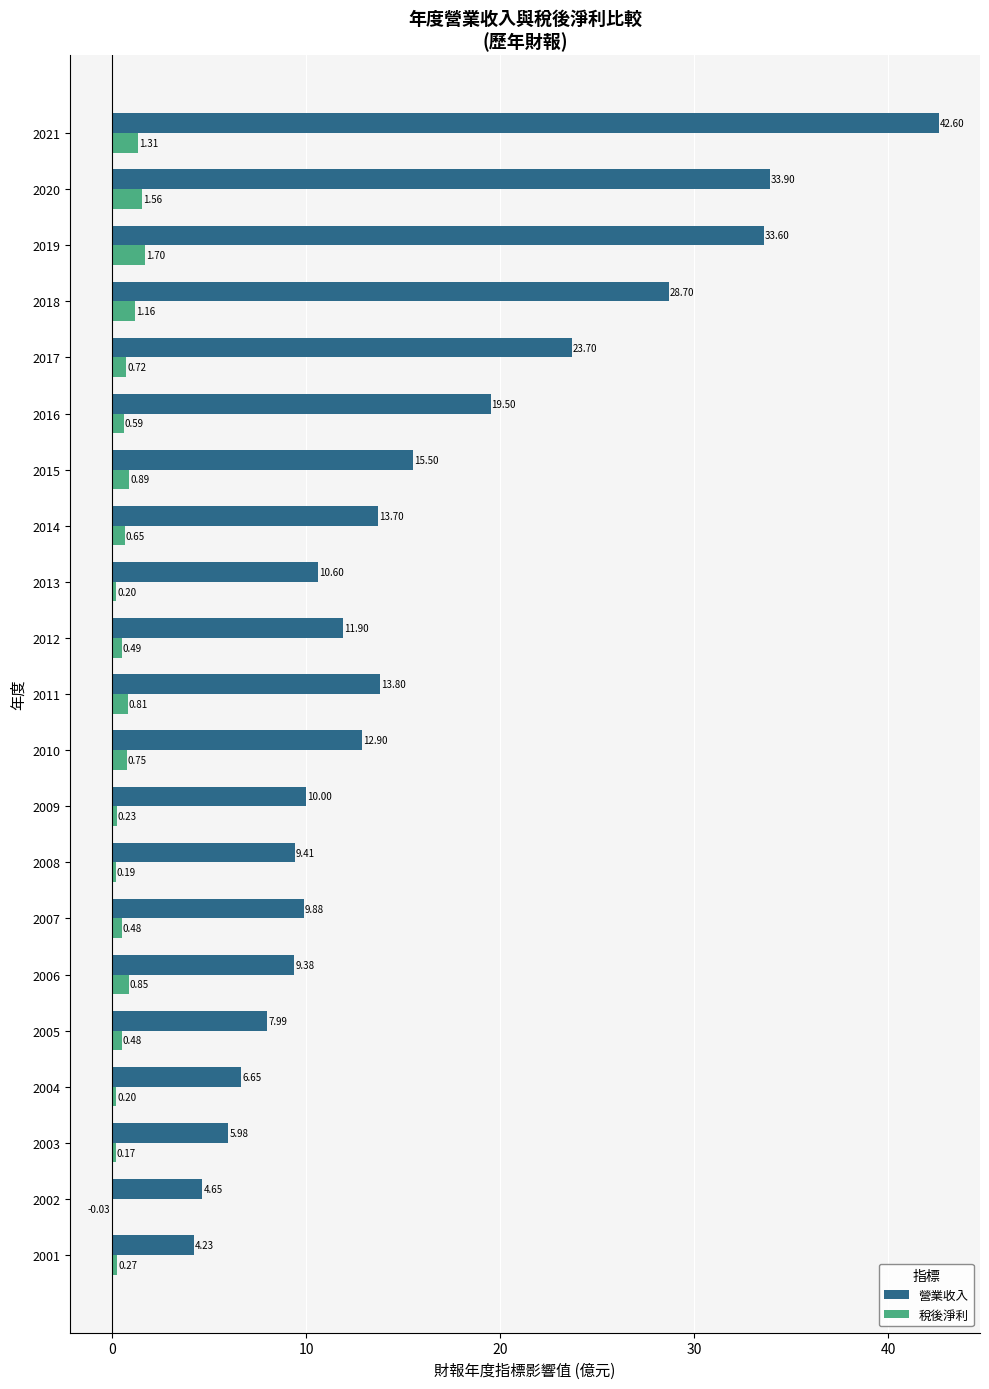

Which series changed the most between 2001 and 2006?

營業收入